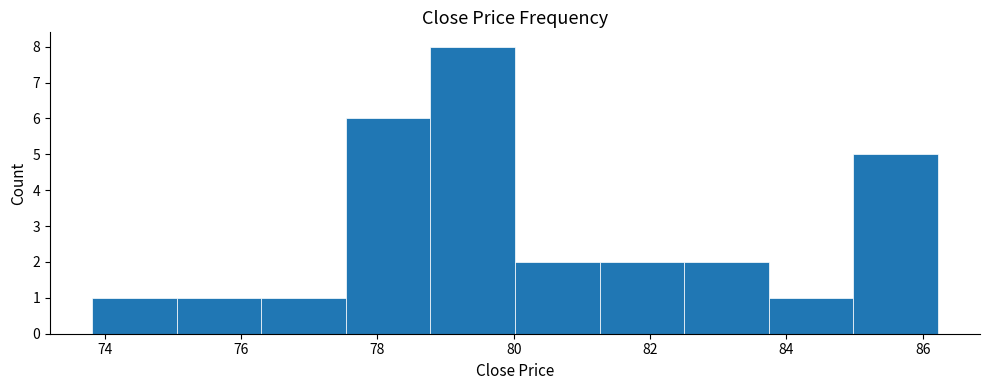

How tall is the bar that spans 81.2 to 82.6 on the x-axis? Neither the bar edges nor the heights are printed on the chart, so give them approximately, as read against the axes.

2